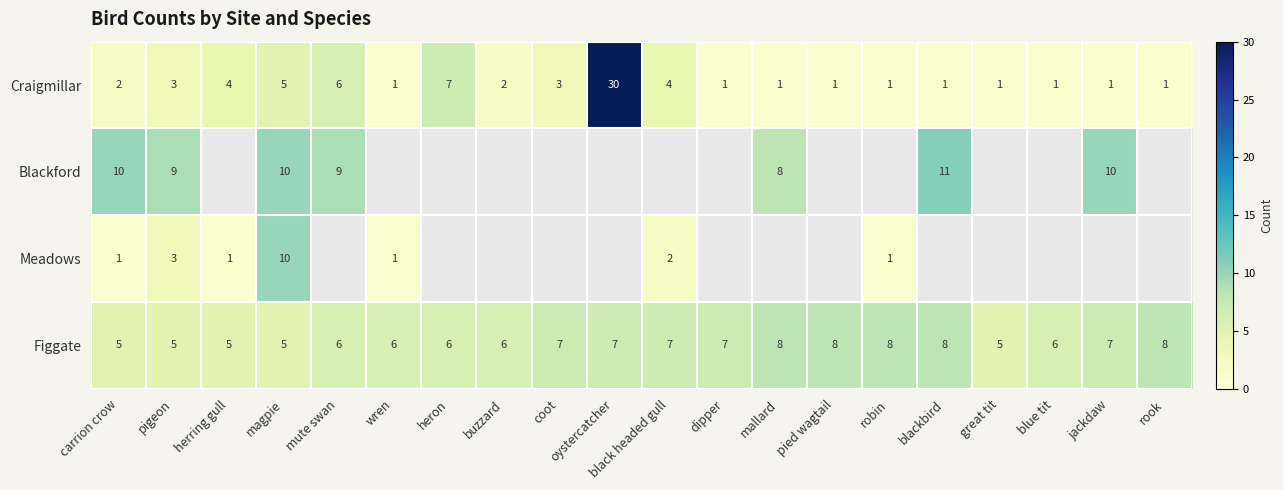

What is the difference between the second highest and second lowest values in the Craigmillar series?

6